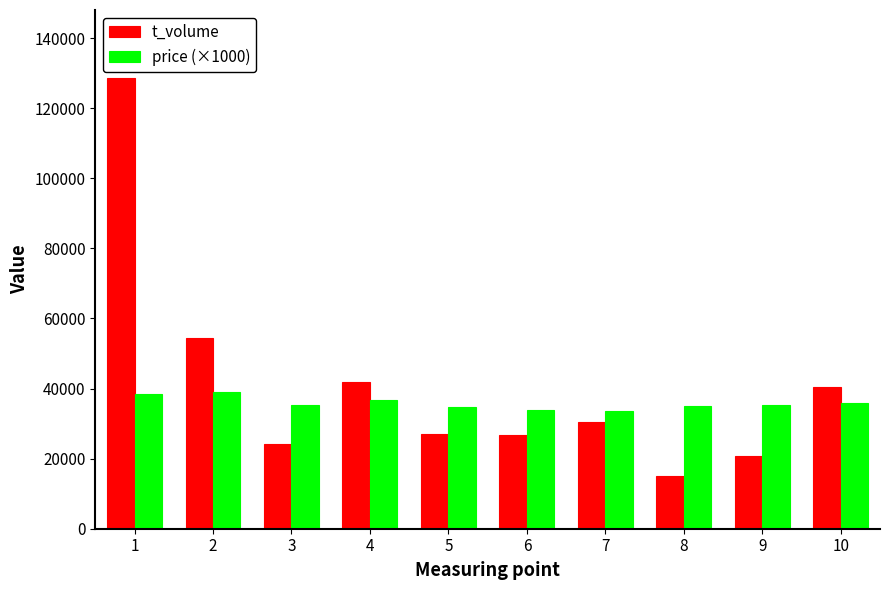

What is the maximum value shown in the chart?

128723